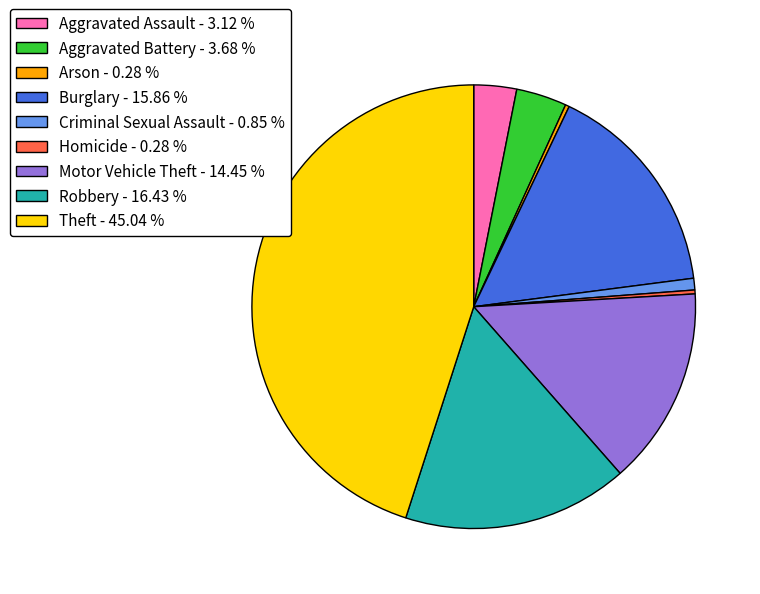

What is the ratio of the value at Motor Vehicle Theft - 14.45 % to the value at Burglary - 15.86 %?

0.9